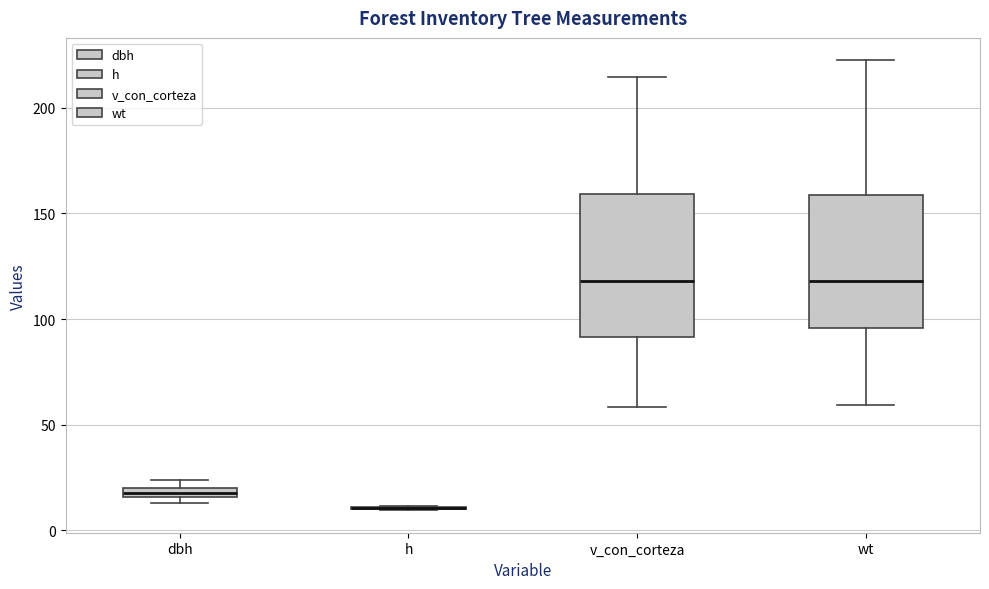

Where is the upper edge of the box for wt on the y-axis? The values are not printed on the chart, so give them approximately, as read against the axis.

160